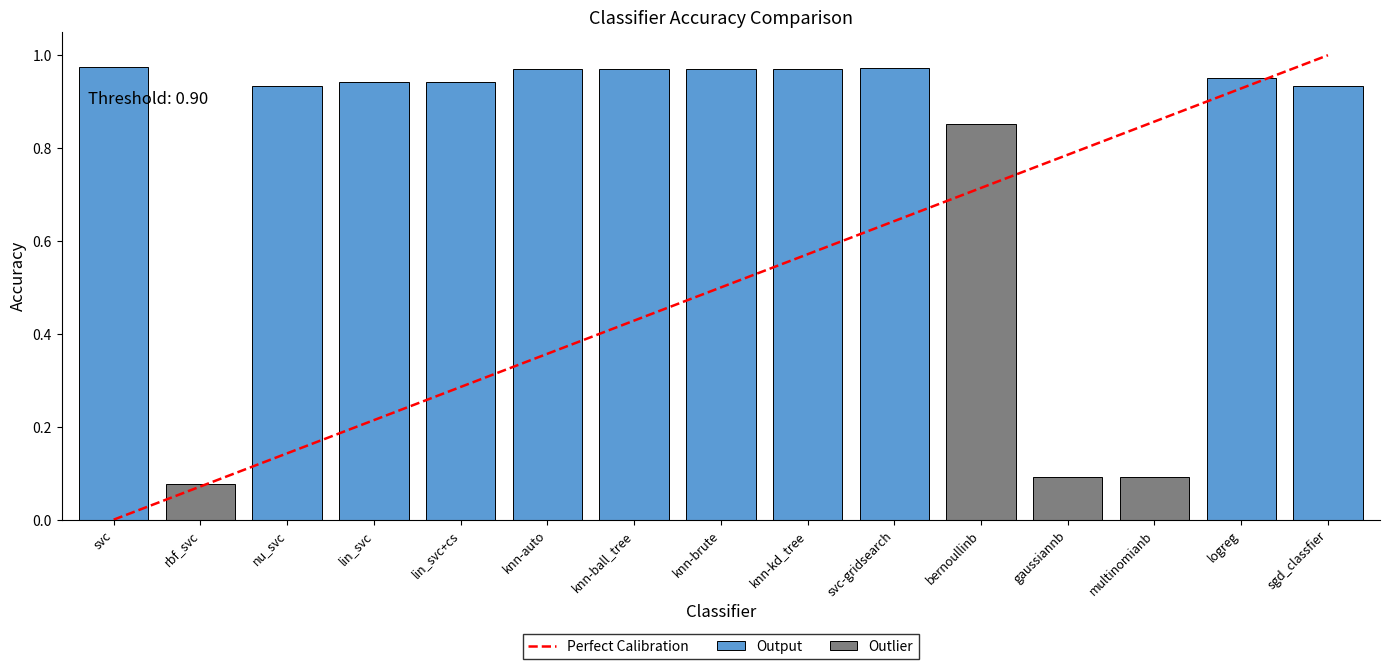

What is the maximum value shown in the chart?

1.0